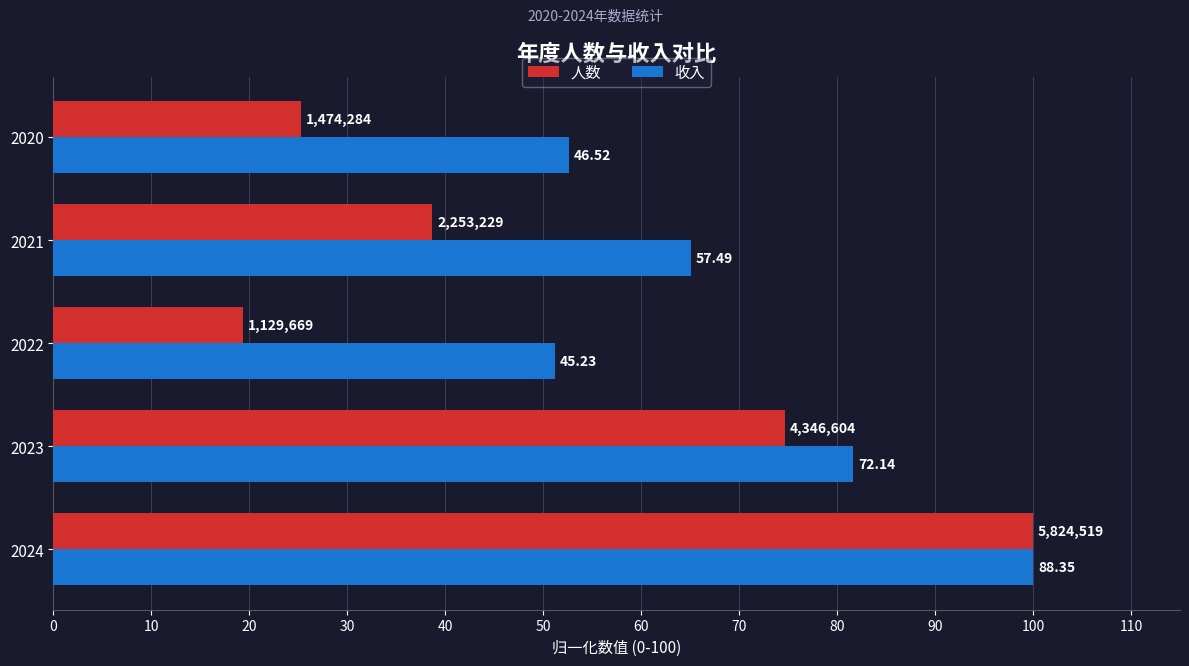

What are all the series names shown in the legend?

人数, 收入